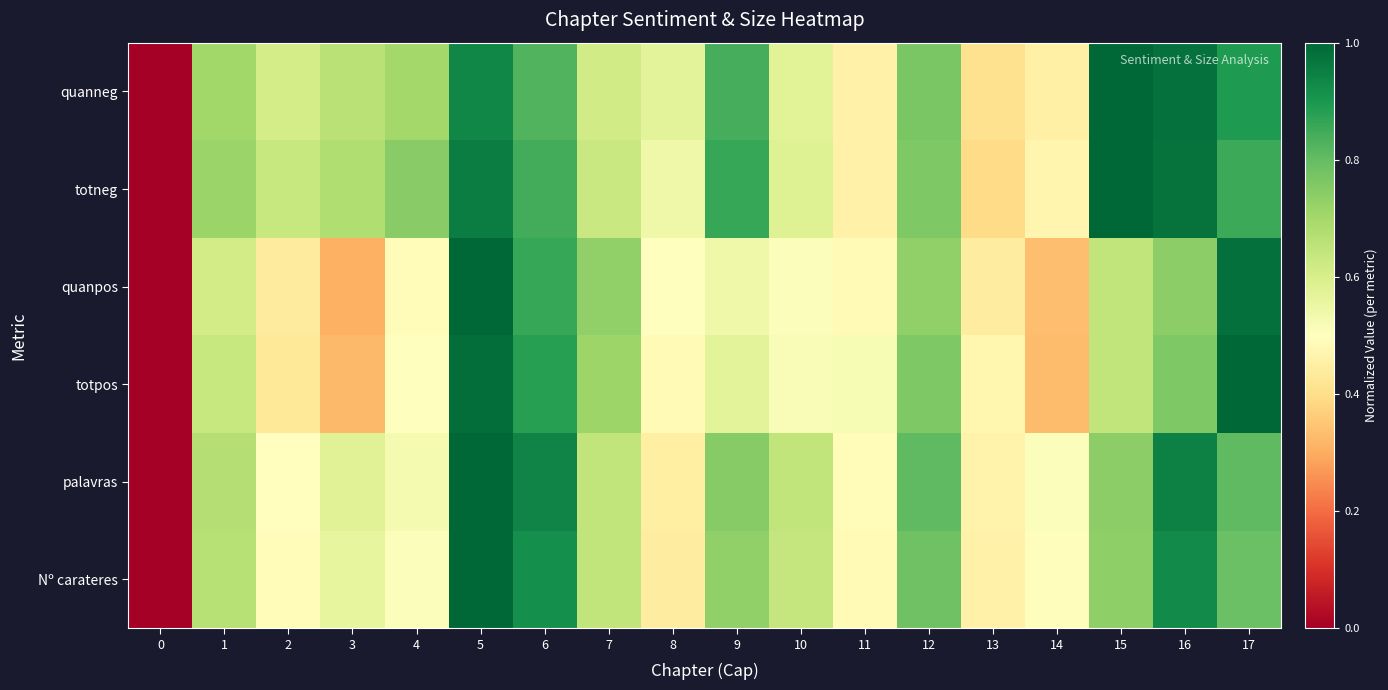

At 2, list the series in order from largest to smallest.

totneg, quanneg, palavras, Nº carateres, quanpos, totpos